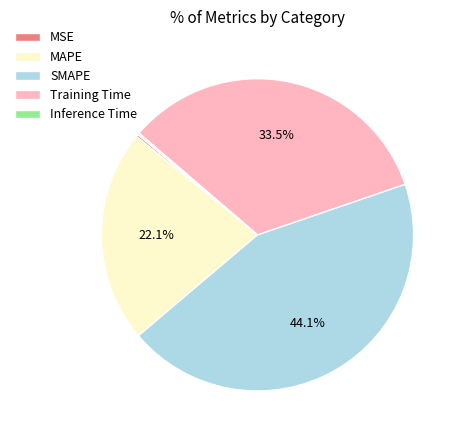

To the nearest percent, what is the difference between the largest and smallest slice percentages?

44%